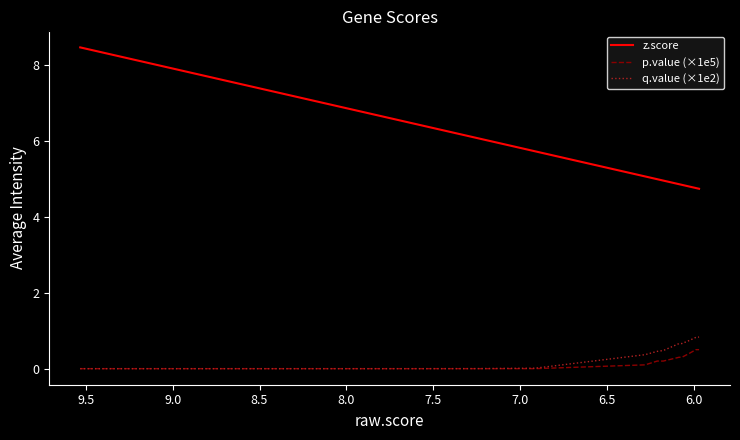

The value of z.score at 10 is 6.7. True or false?

False